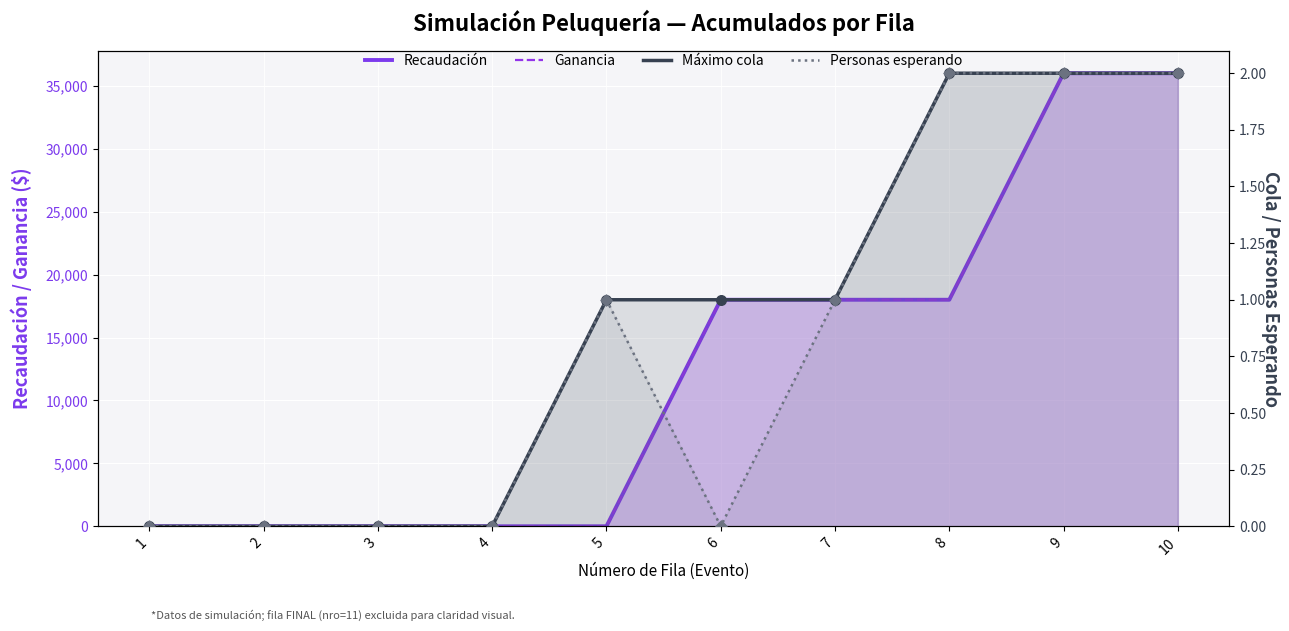

Which series contains the lowest Y value?

Recaudación